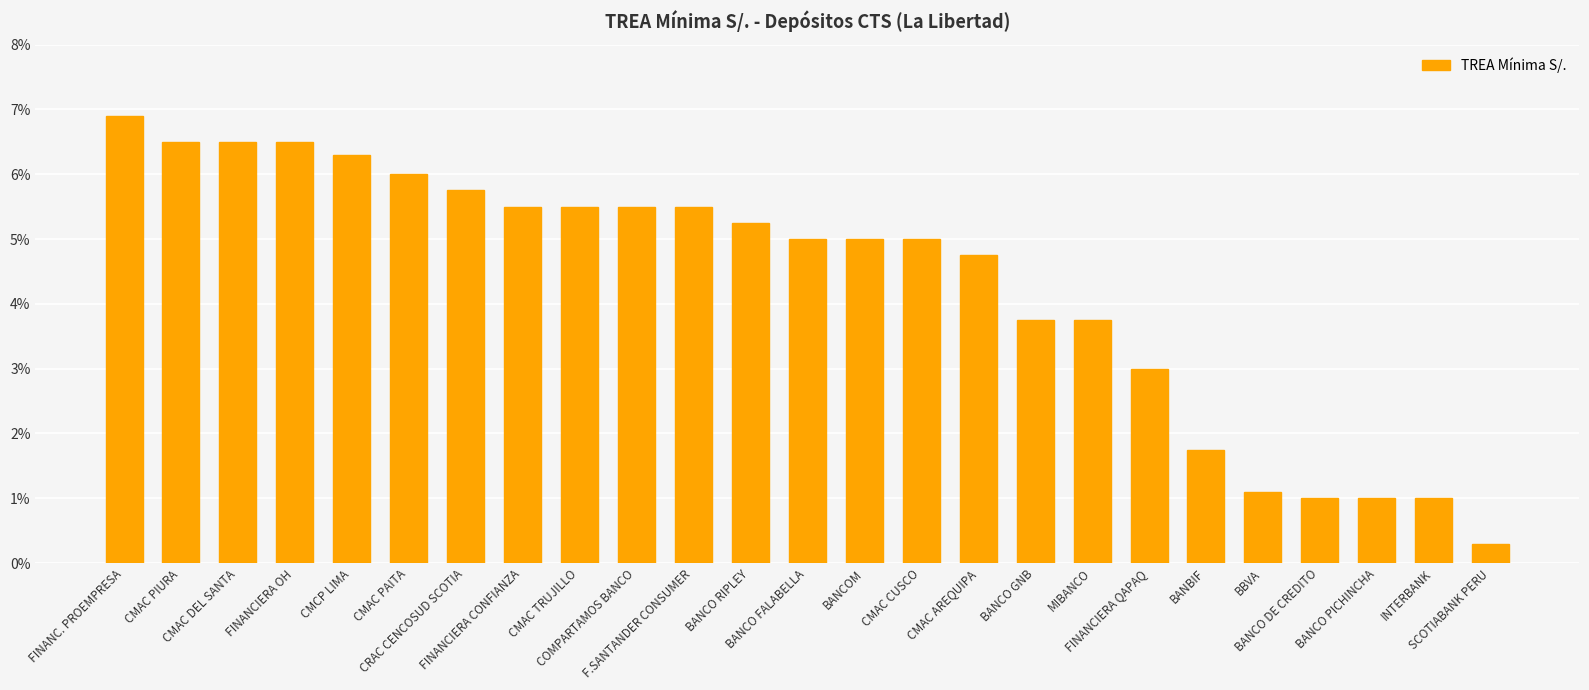

What is the average value?

4.3